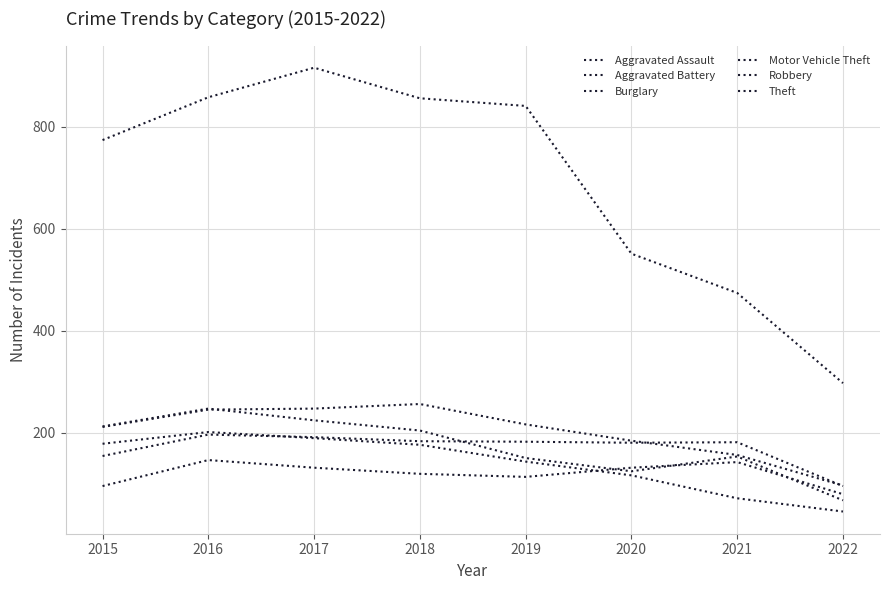

At which label does Motor Vehicle Theft reach its minimum?

2022